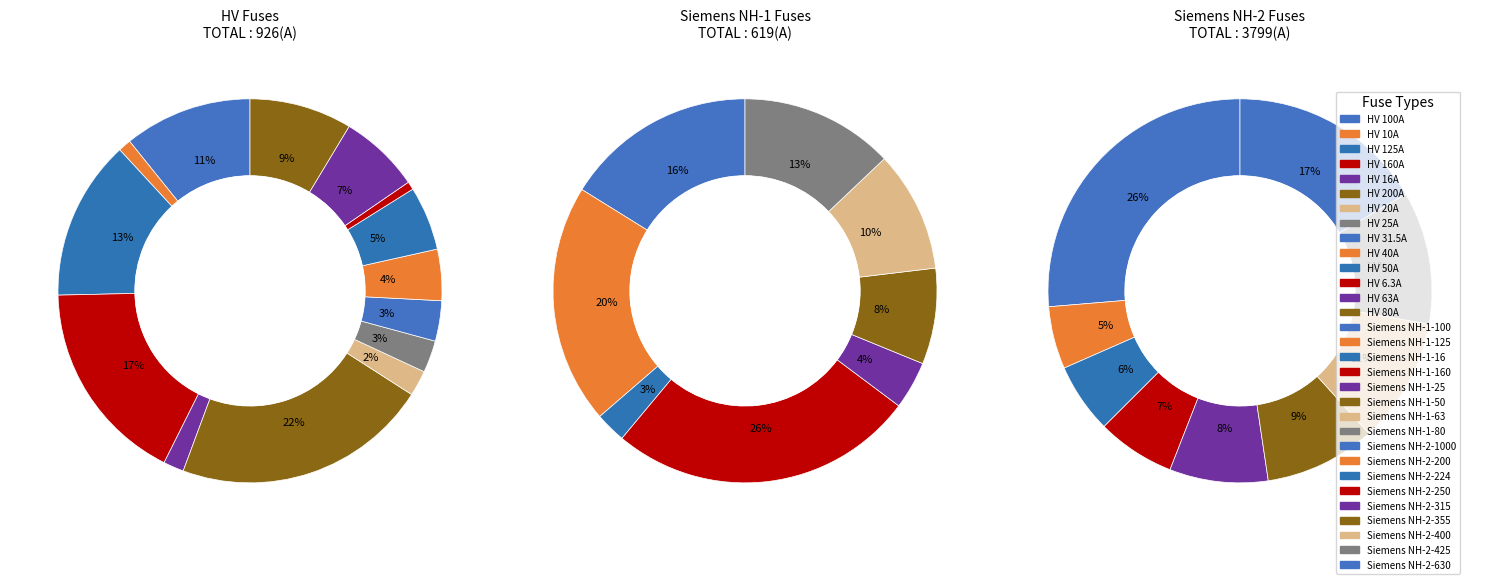

How much of the chart is everything except HV 50A?

99.1%